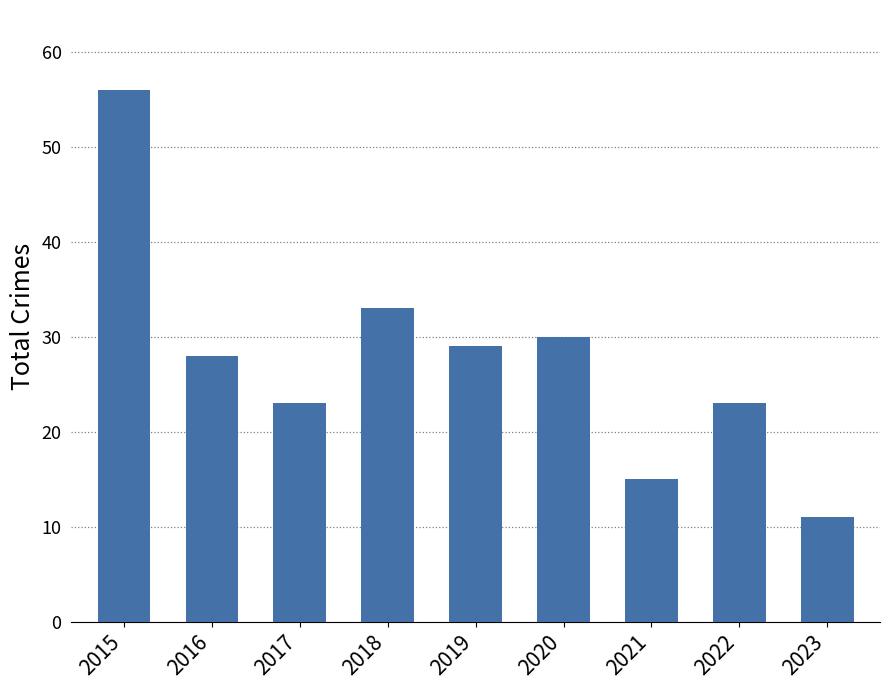

What is the minimum value shown in the chart?

11